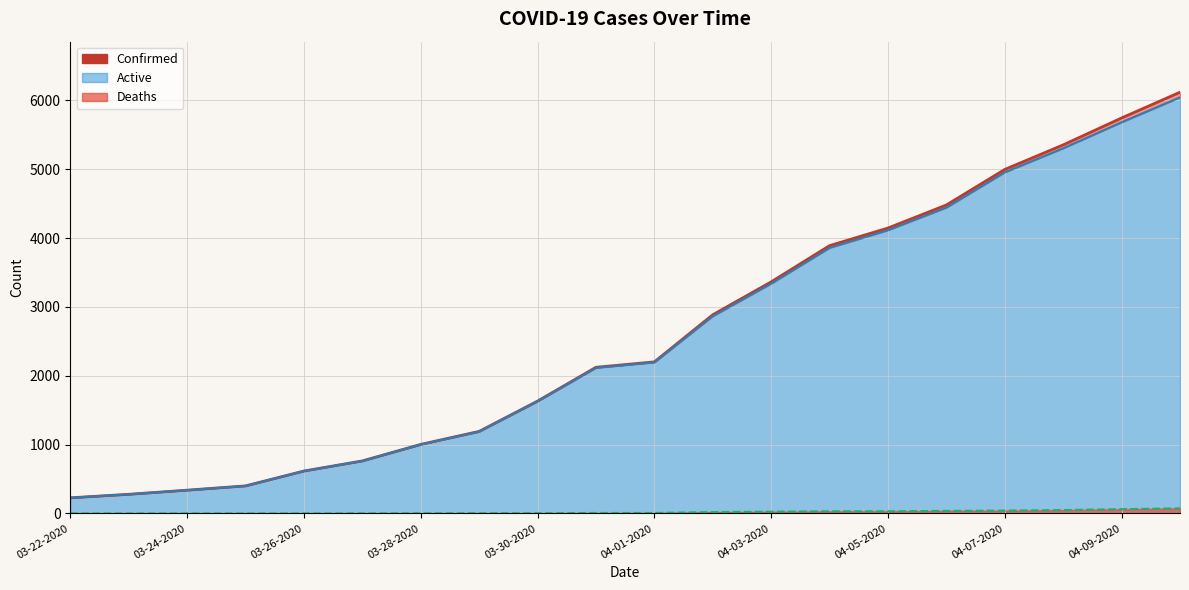

Which label corresponds to the smallest value in the chart?

03-22-2020